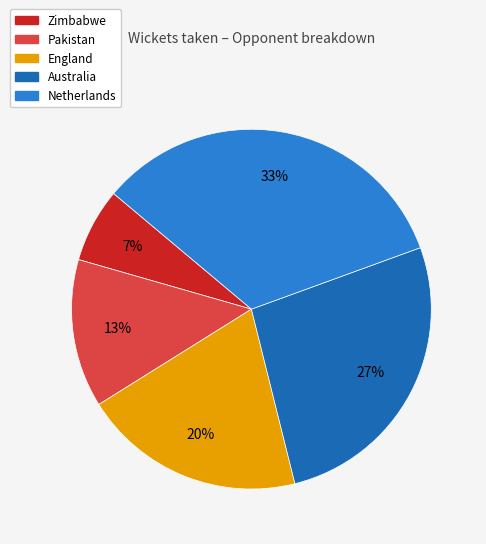

Which slice is the smallest?

Zimbabwe